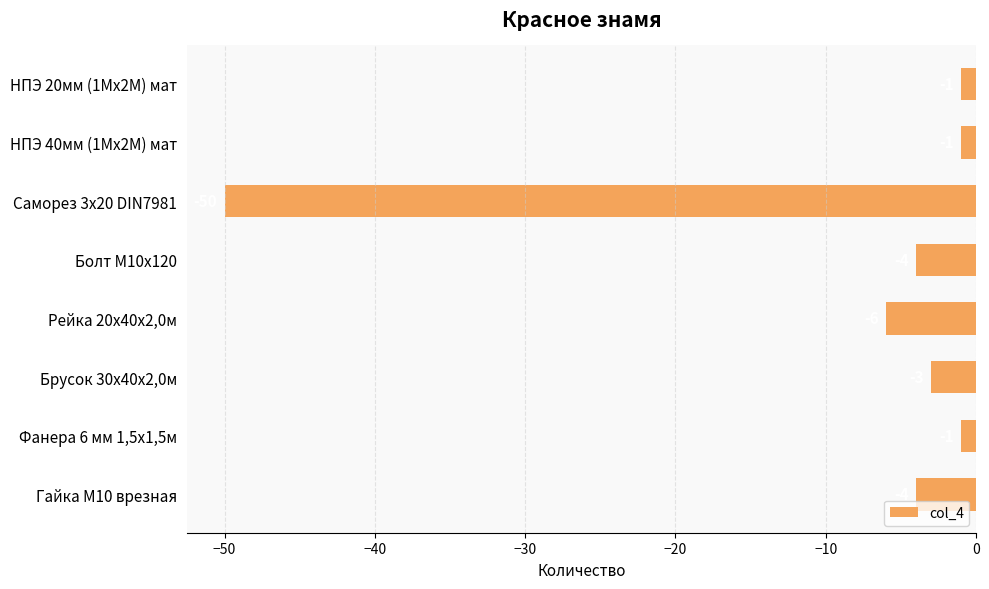

Read the value at Рейка 20х40х2,0м, to the nearest 5.

-5